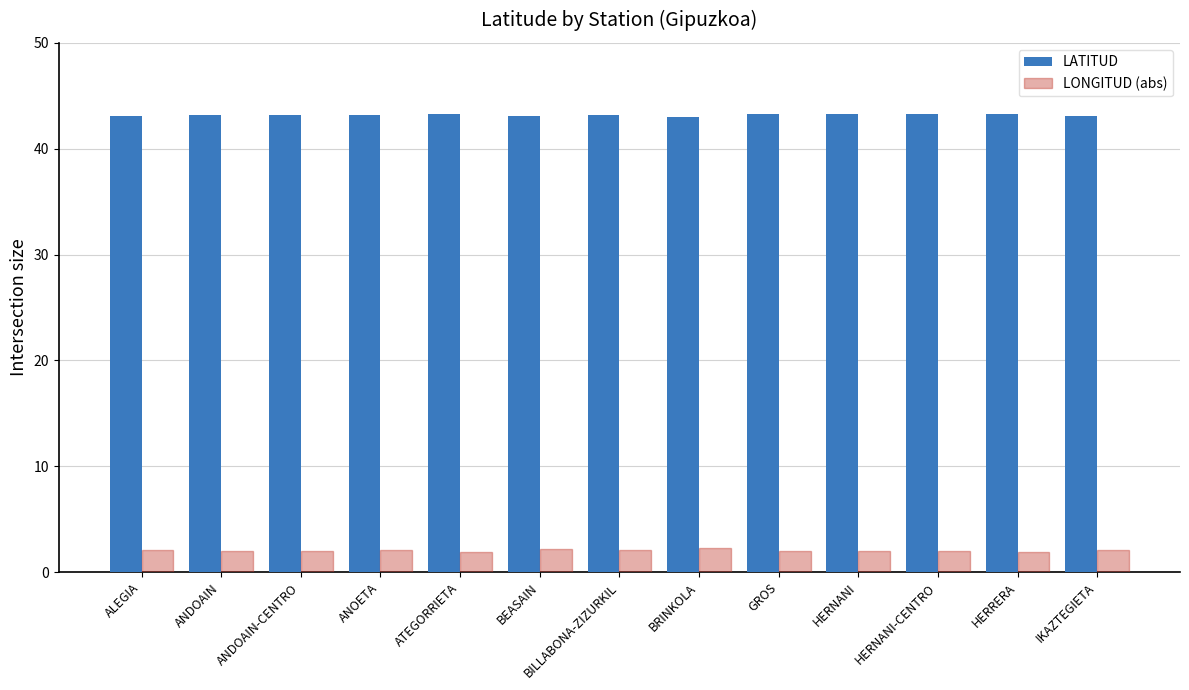

What is the spread (max minus min) of values at HERNANI-CENTRO?

41.3